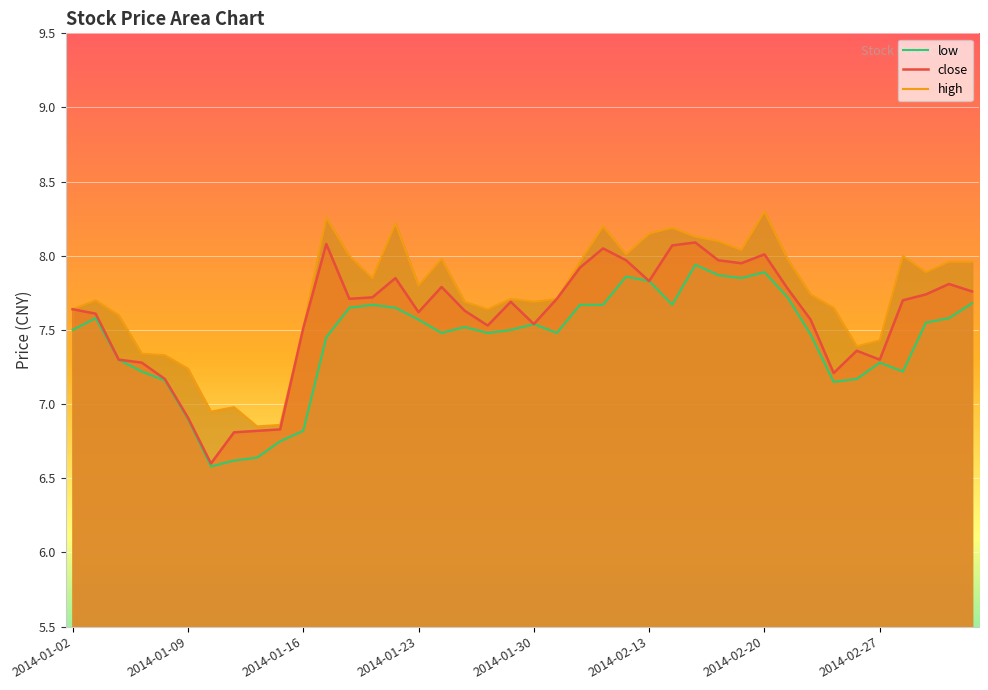

At which label is close closest to 7?

2014-01-09